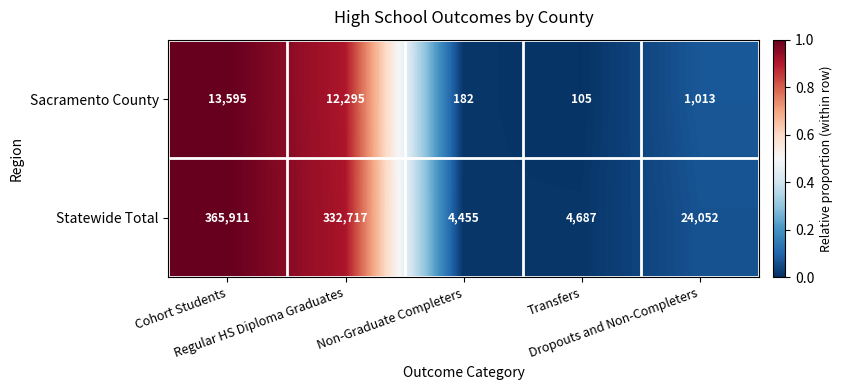

Rank the series by their average value, from lowest to highest.

Sacramento County, Statewide Total